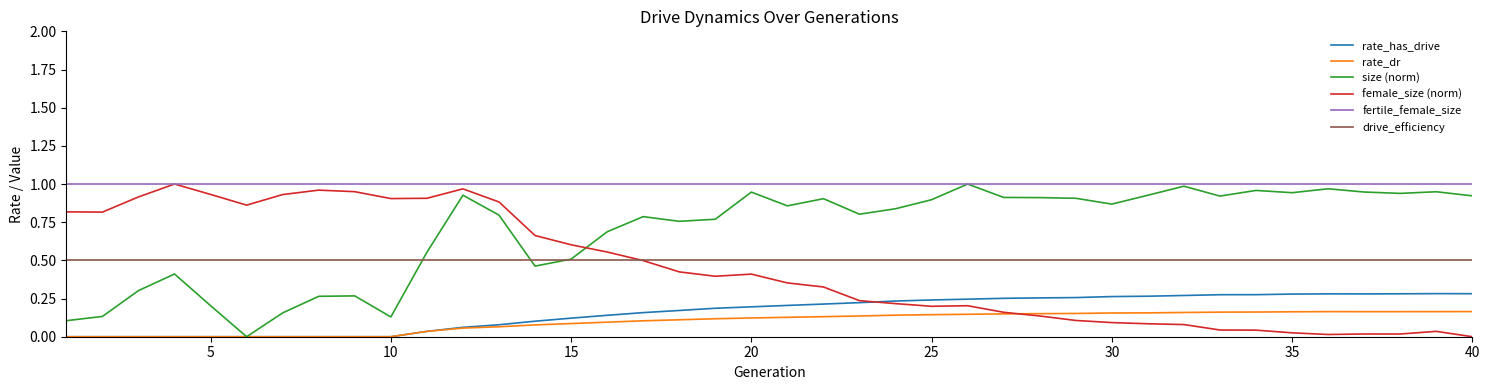

Which series has the largest total across all categories?

fertile_female_size